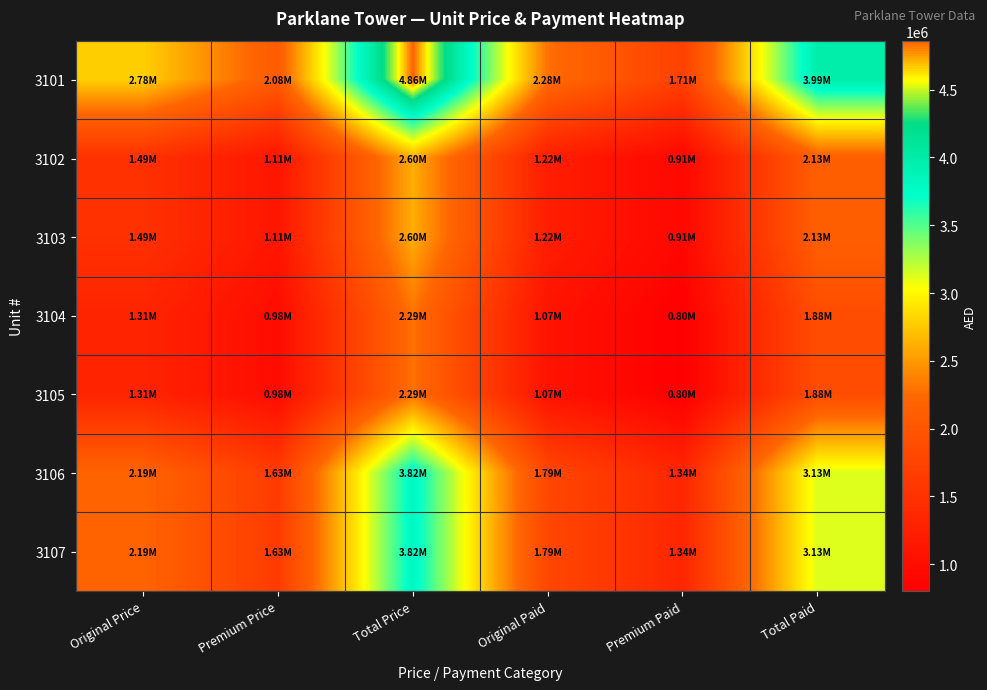

At which category is the sum across all series the highest?

Total Price